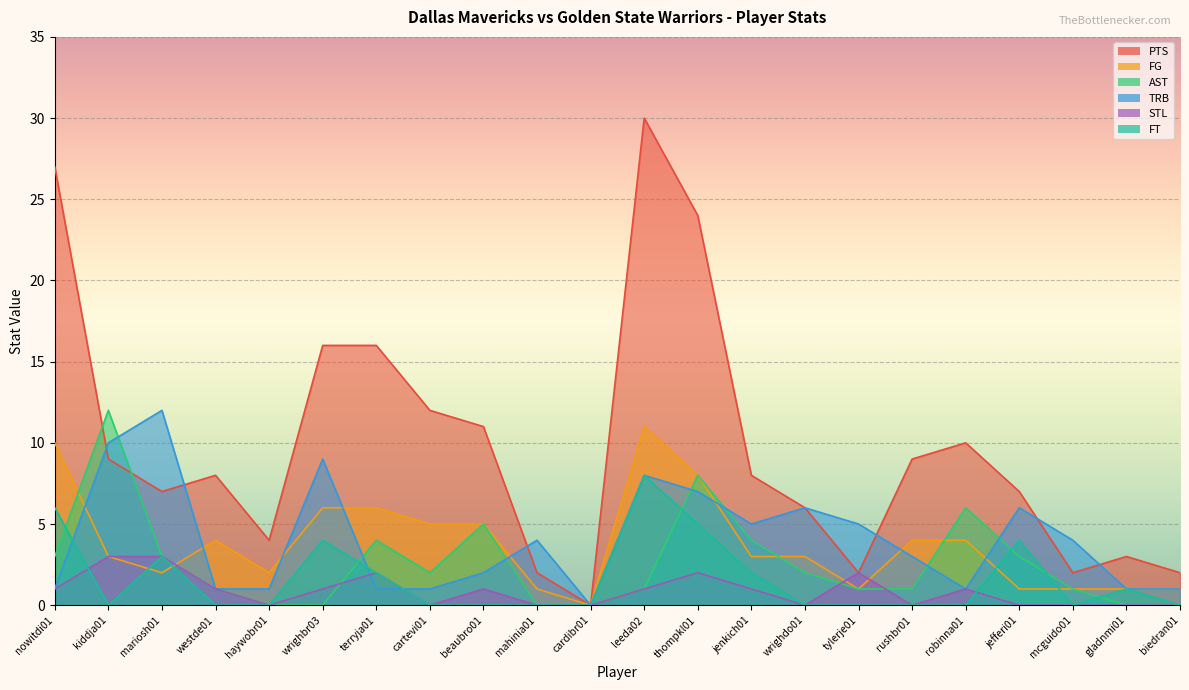

What are all the series names shown in the legend?

PTS, FG, AST, TRB, STL, FT